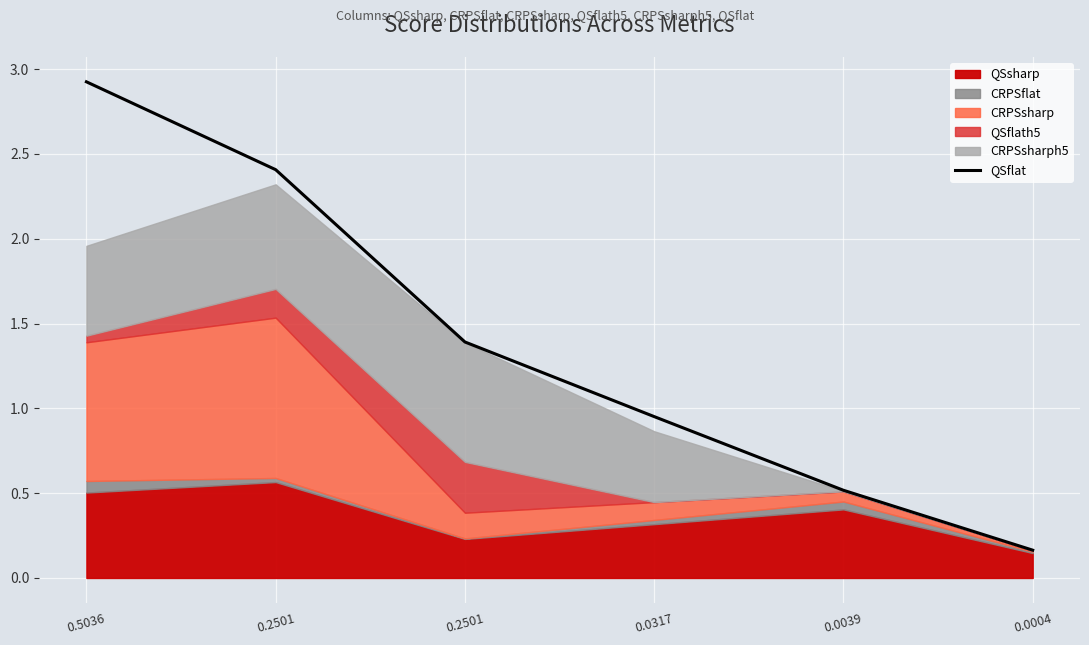

What is the change in value from 0.2501 to 0.0004?

-1.2